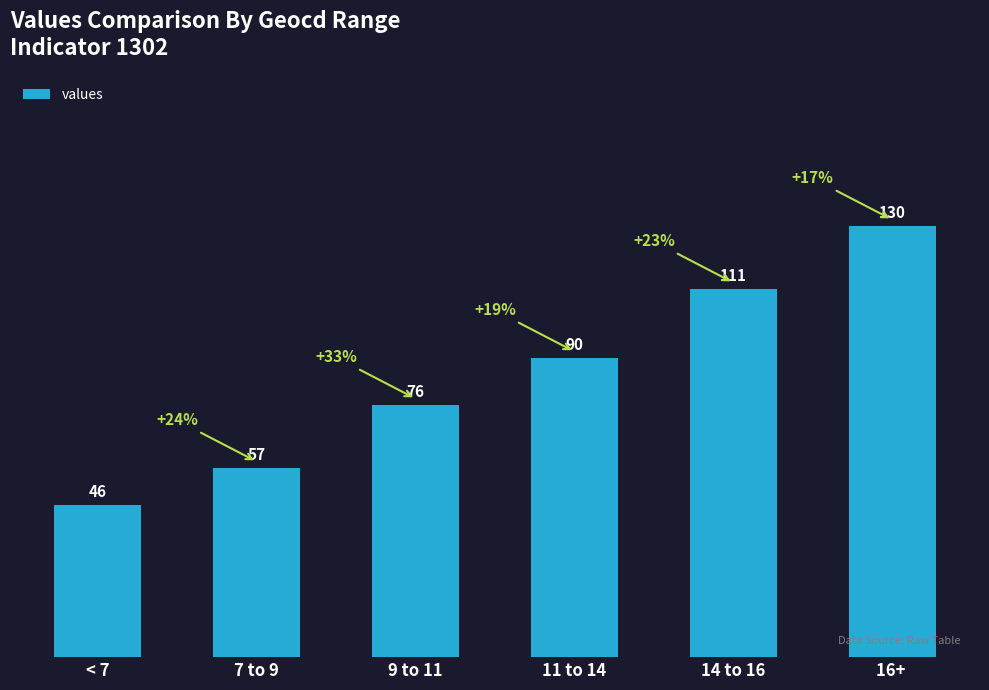

How many values are below 90?

3